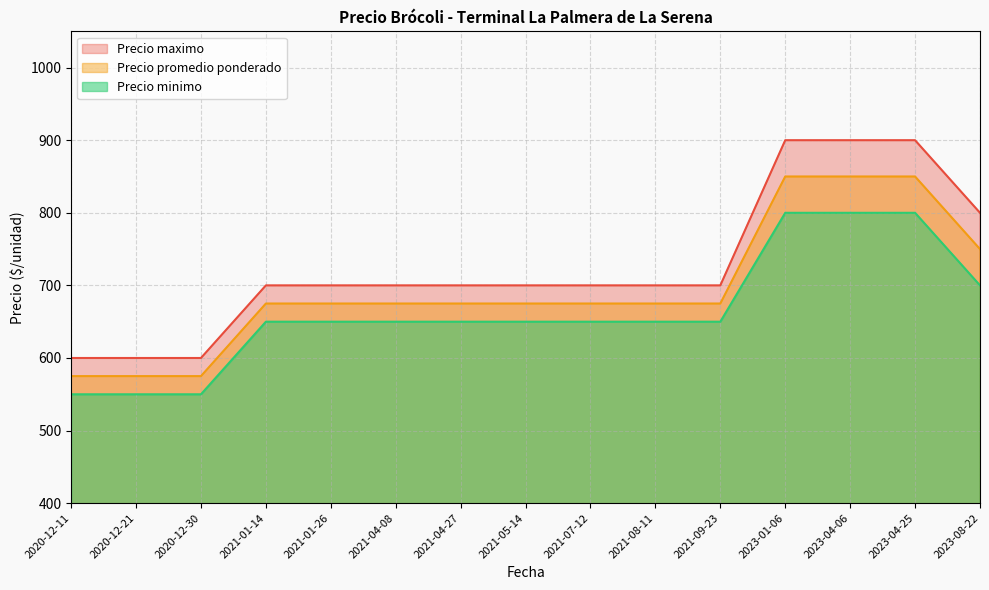

What is the maximum value shown in the chart?

900